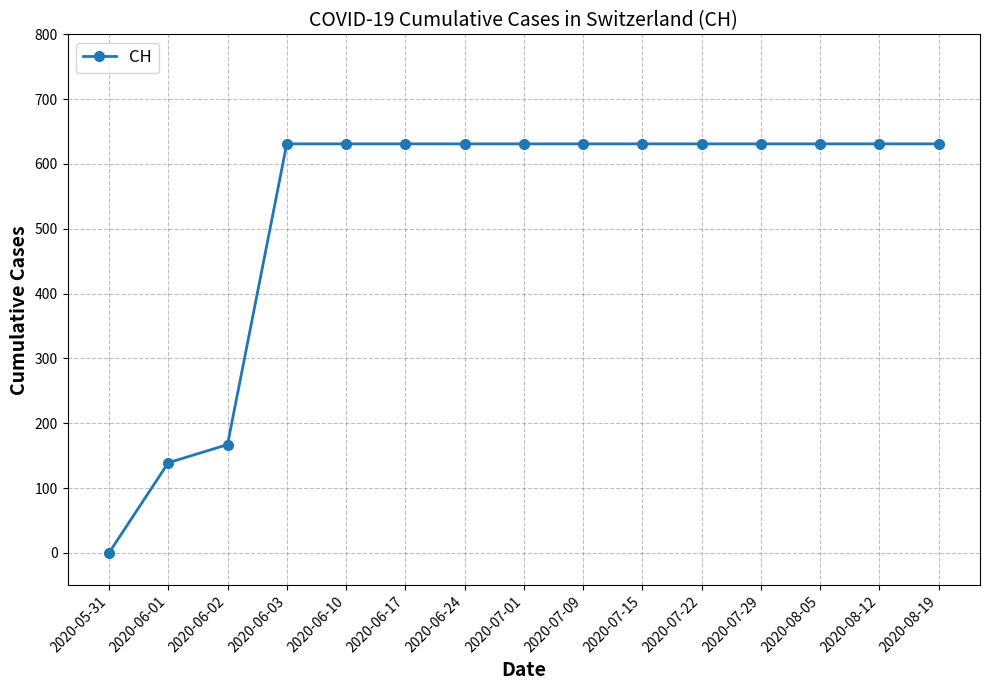

What is the difference between the second highest and minimum values?

631